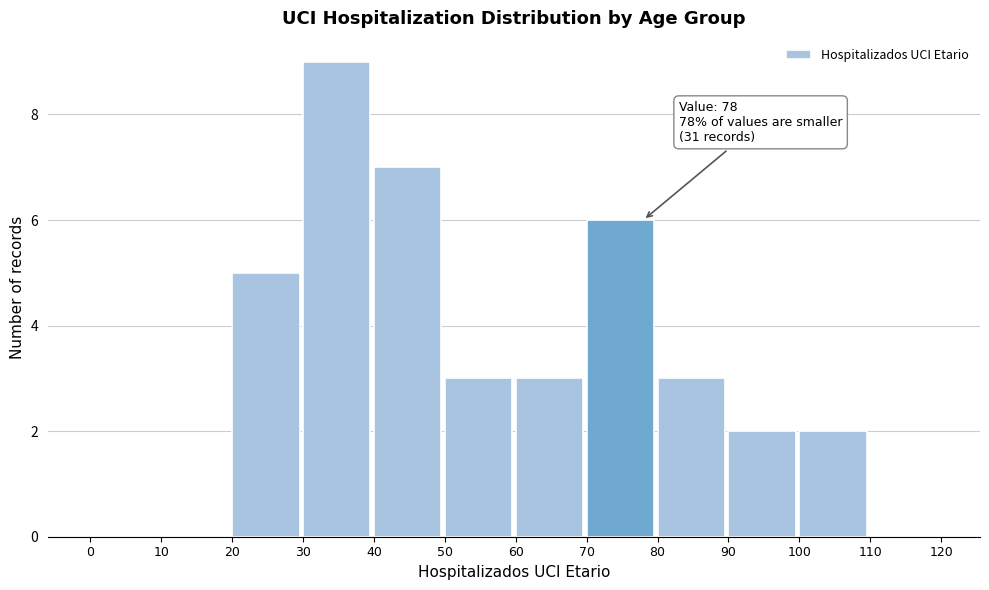

Which range on the x-axis has the tallest bar?

30 to 40